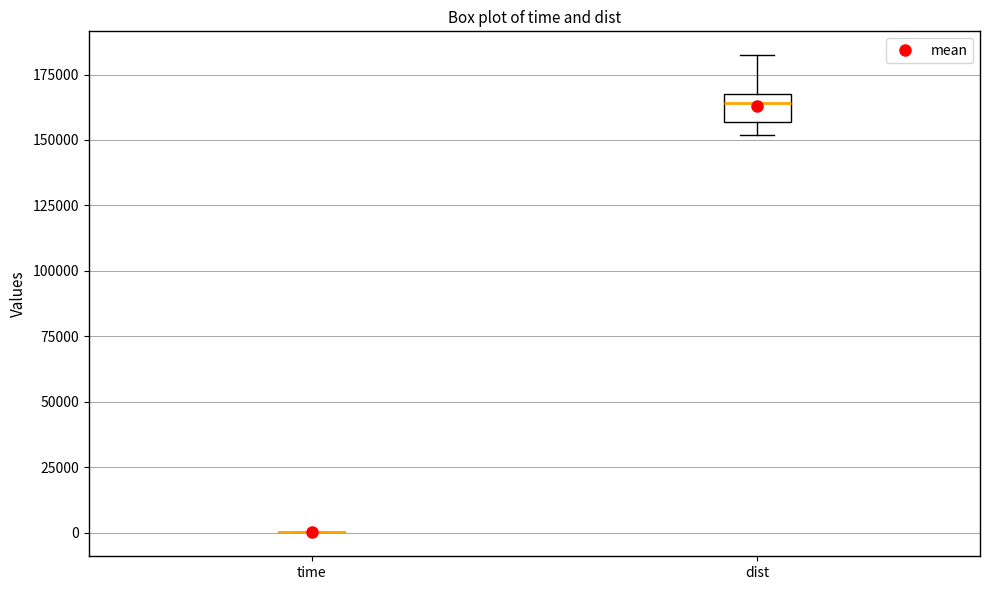

Comparing the boxes themselves (not the whiskers), which one is the tallest?

dist